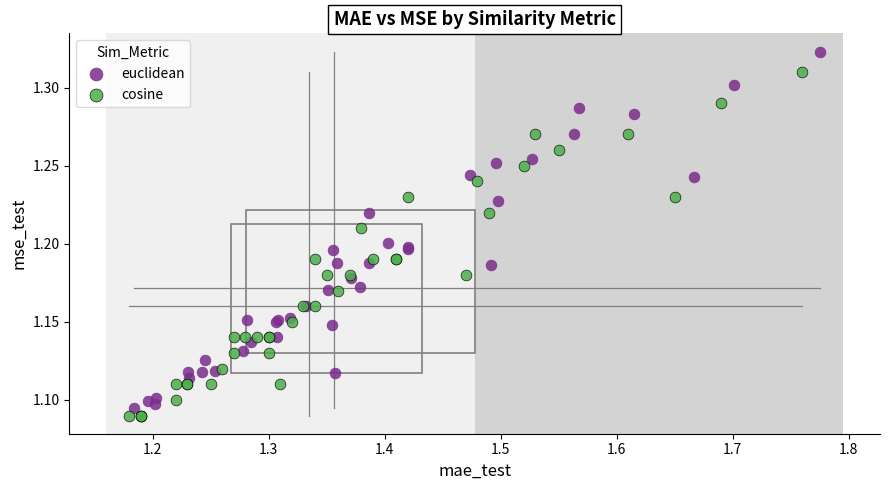

Which series reaches the minimum Y coordinate?

cosine